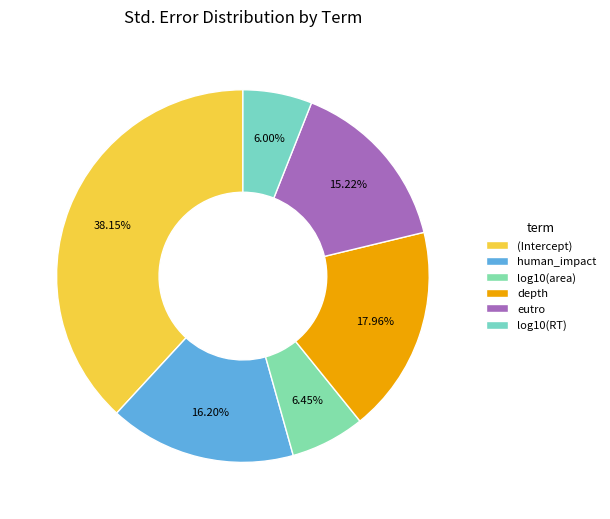

Rank the categories by value from highest to lowest.

(Intercept), depth, human_impact, eutro, log10(area), log10(RT)